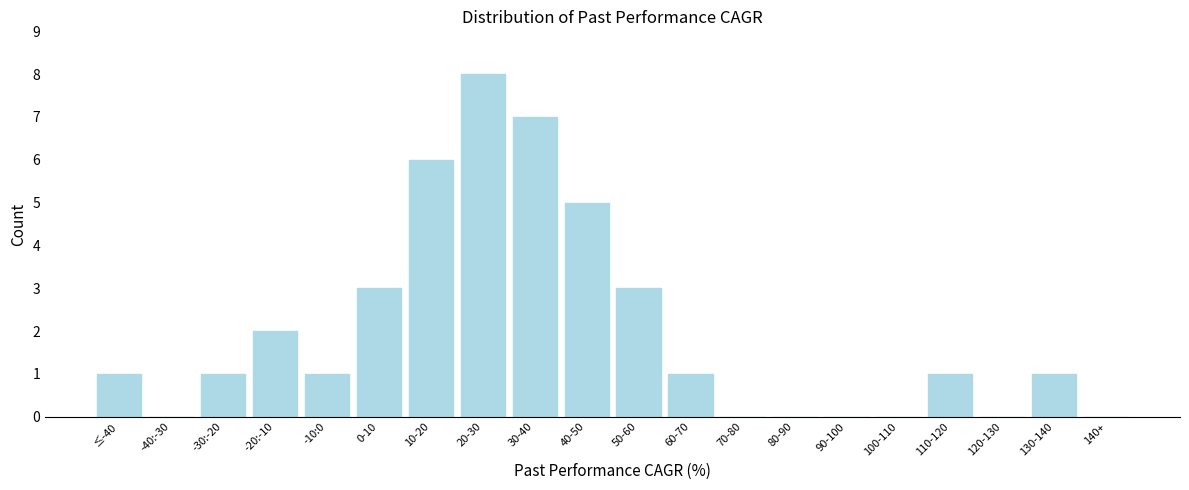

Reading left to right, what are all the values shown in this chart?

≤-40=1	-40:-30=0	-30:-20=1	-20:-10=2	-10:0=1	0-10=3	10-20=6	20-30=8	30-40=7	40-50=5	50-60=3	60-70=1	70-80=0	80-90=0	90-100=0	100-110=0	110-120=1	120-130=0	130-140=1	140+=0